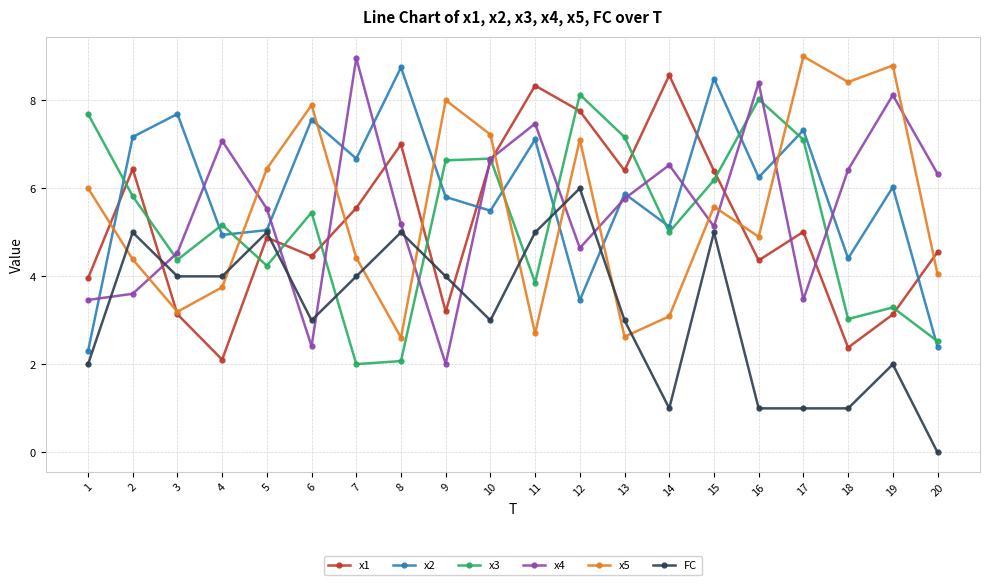

Which category has the lowest value across all series?

20